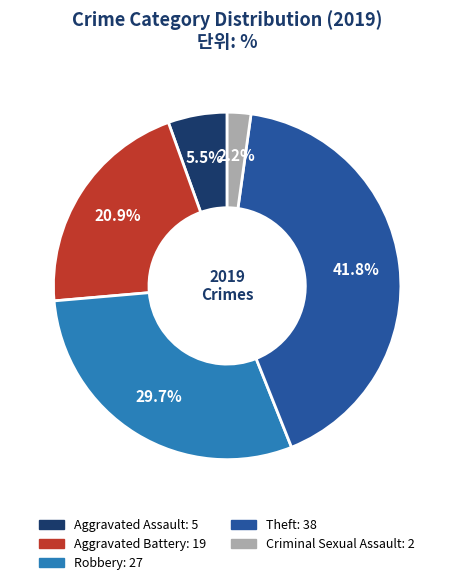

Does any single category account for the majority?

No